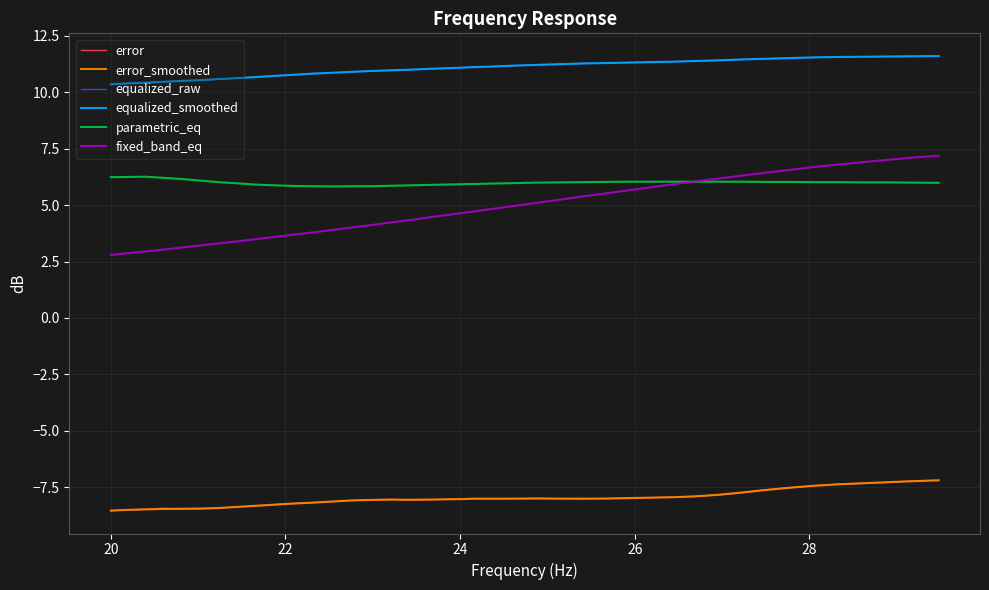

What is the maximum value shown in the chart?

11.6